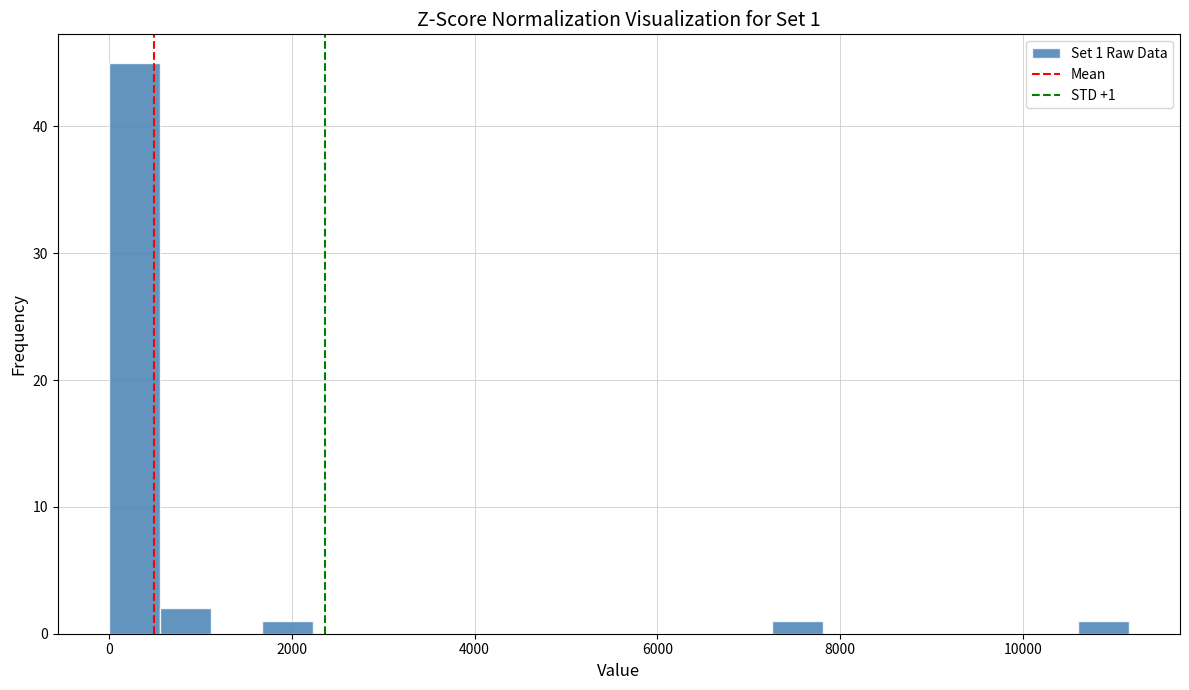

Around what value on the x-axis is the tallest bar? Give the approximate position of its centre, as read against the axis.

200